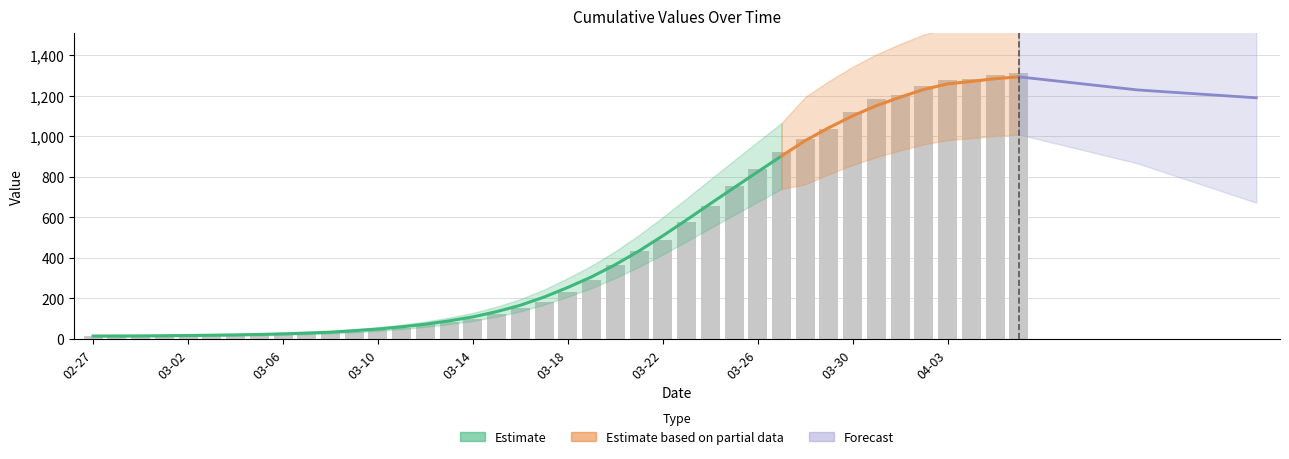

What is the ratio of the value at 03-30 to the value at 03-22?

2.3